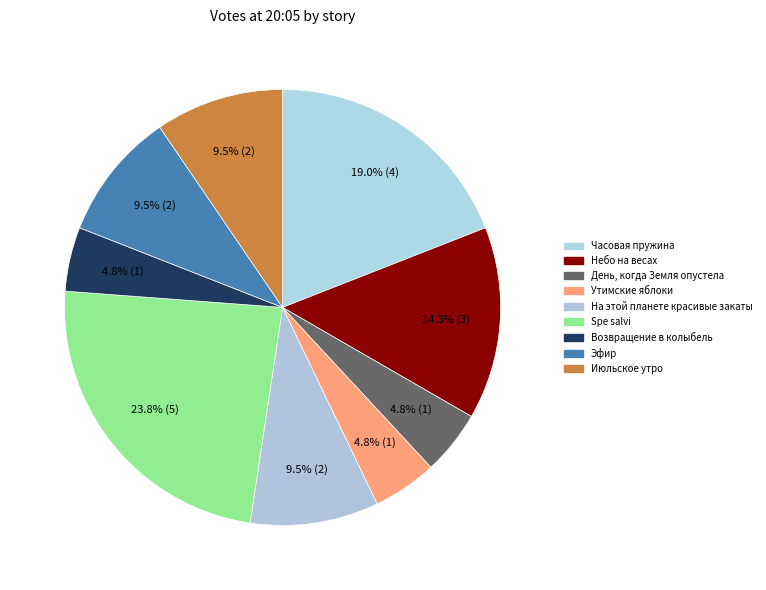

Count the number of slices in the pie.

9